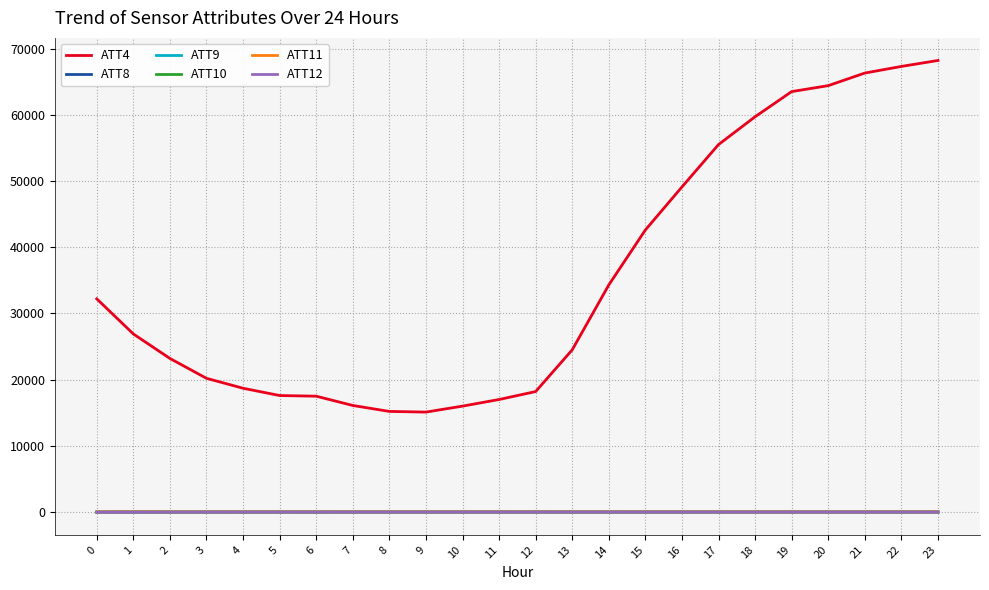

Between 0 and 12, which series saw the biggest shift?

ATT4